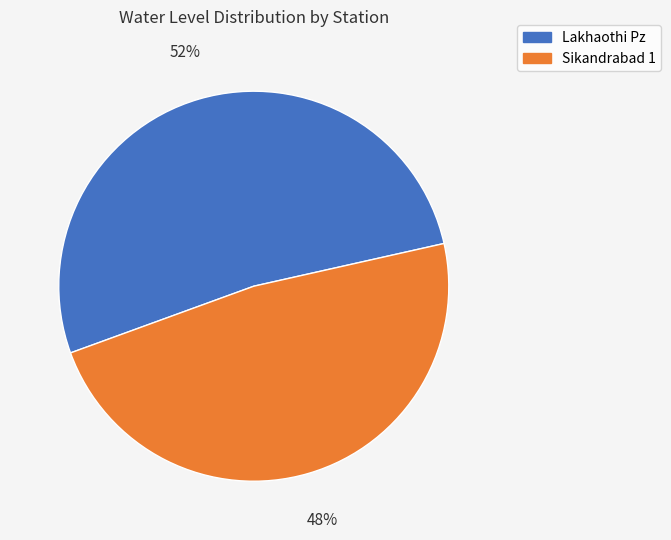

How many segments does this pie chart have?

2